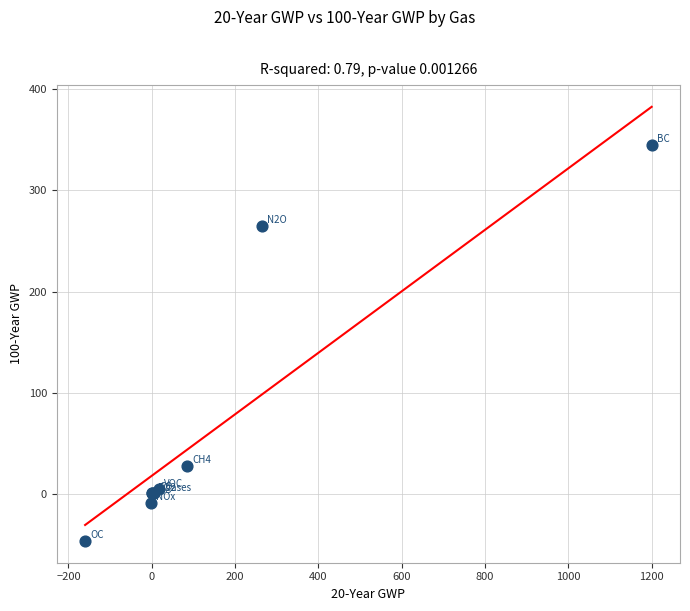

What Y value in the scatter plot is closest to 149?

265.0